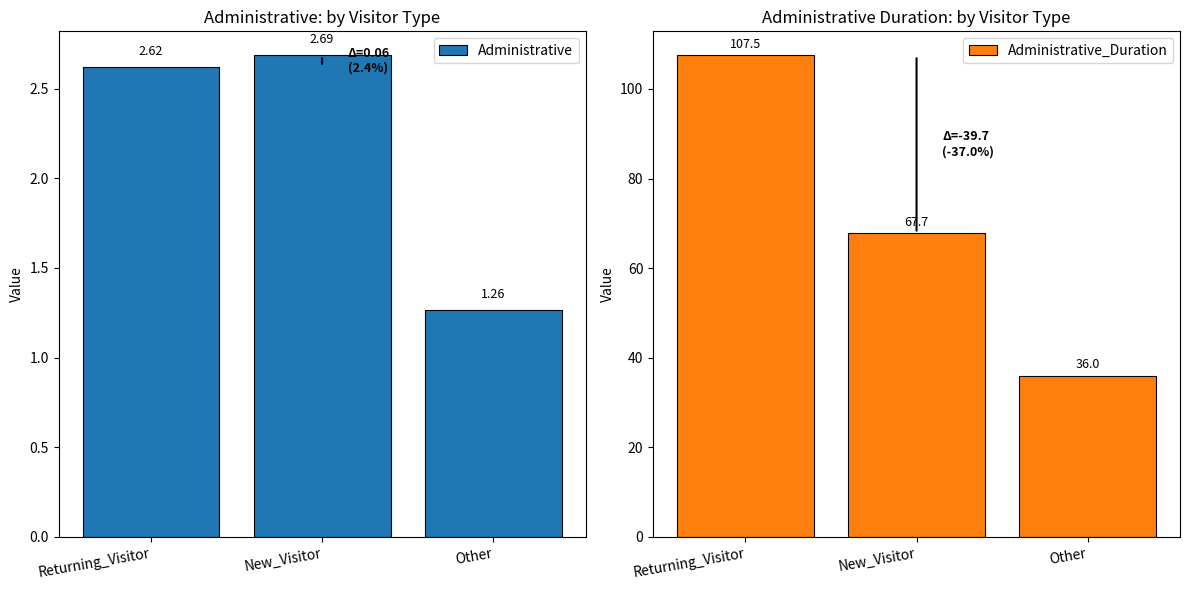

What is the difference between the maximum and minimum values in the Administrative_Duration series?

71.5